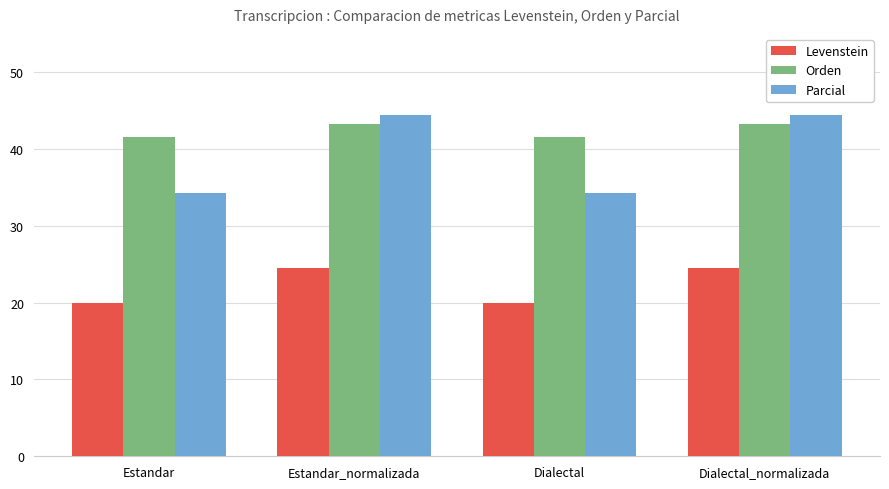

Which series has the largest total across all categories?

Orden